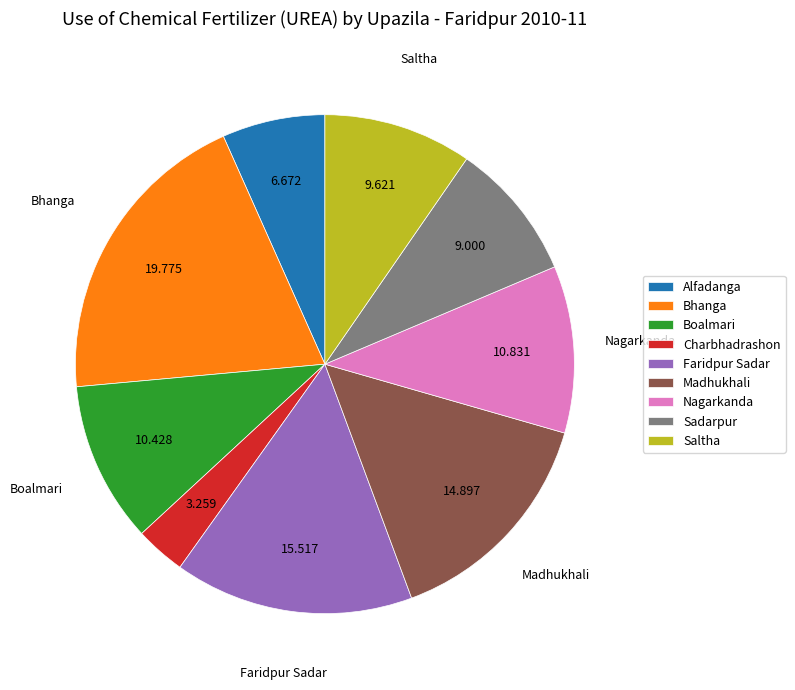

Does Boalmari represent more than half of the total?

No